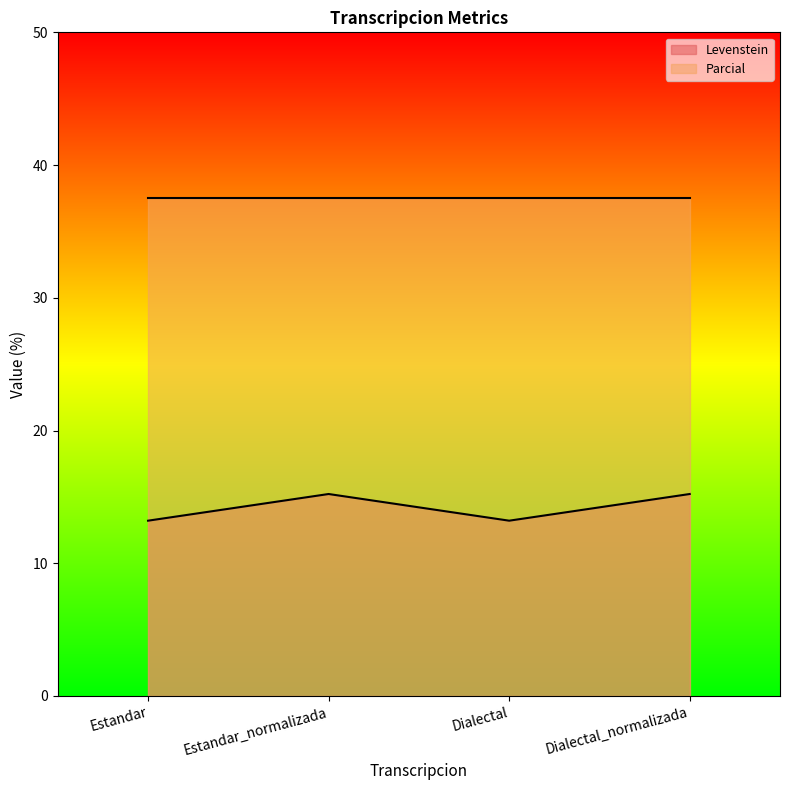

At which label does the data first exceed 15?

Estandar_normalizada